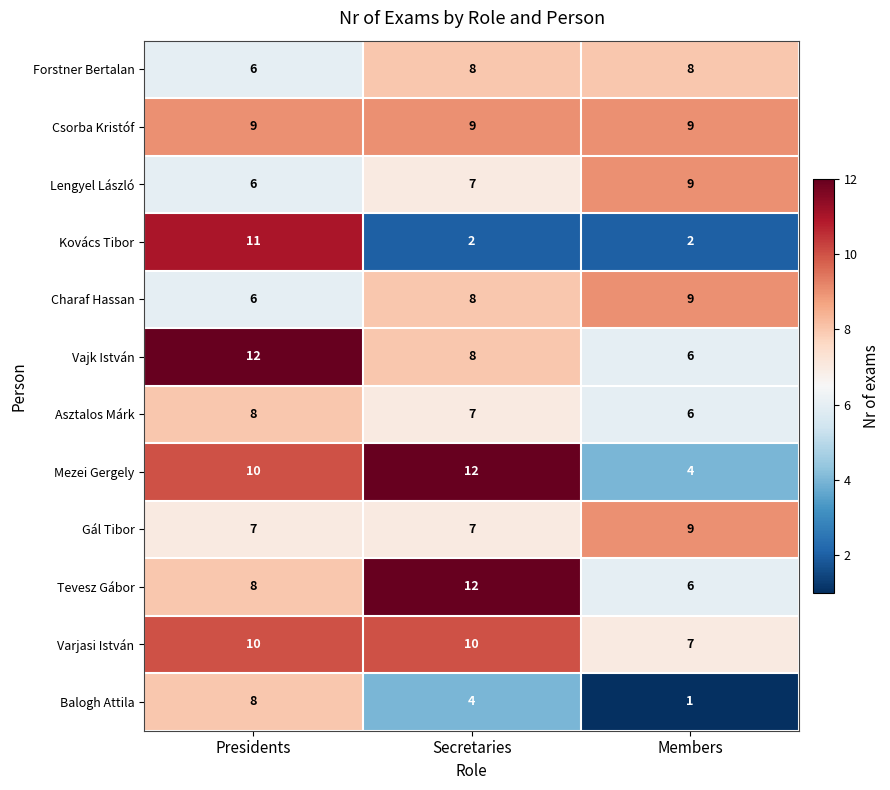

Rank the categories by Tevesz Gábor value from lowest to highest.

Members, Presidents, Secretaries